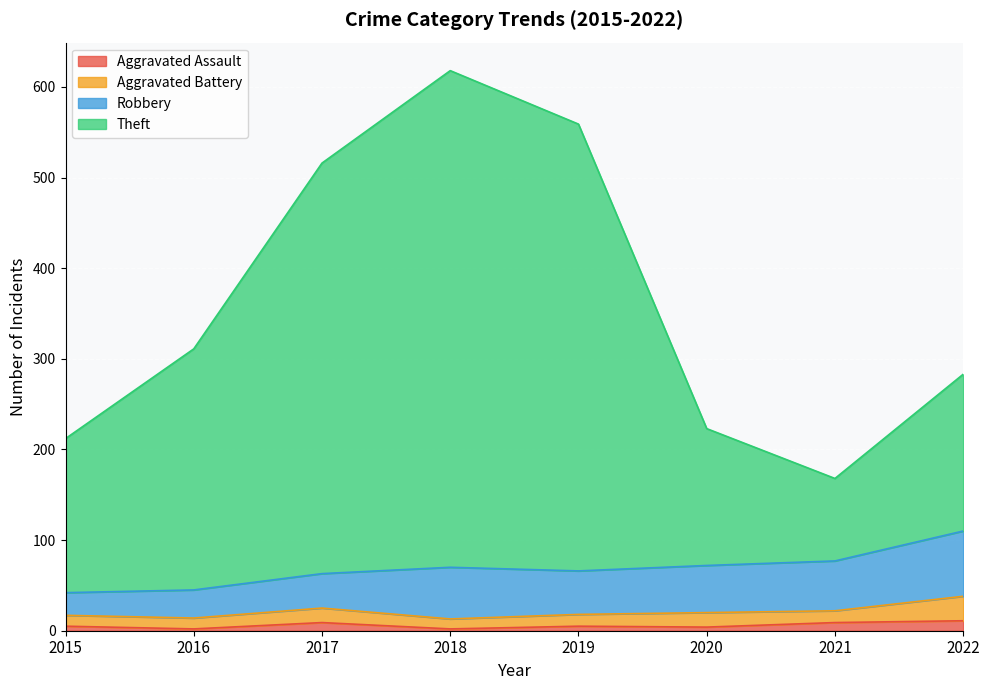

What is the value of the Aggravated Assault point at the 4th from the left?

2